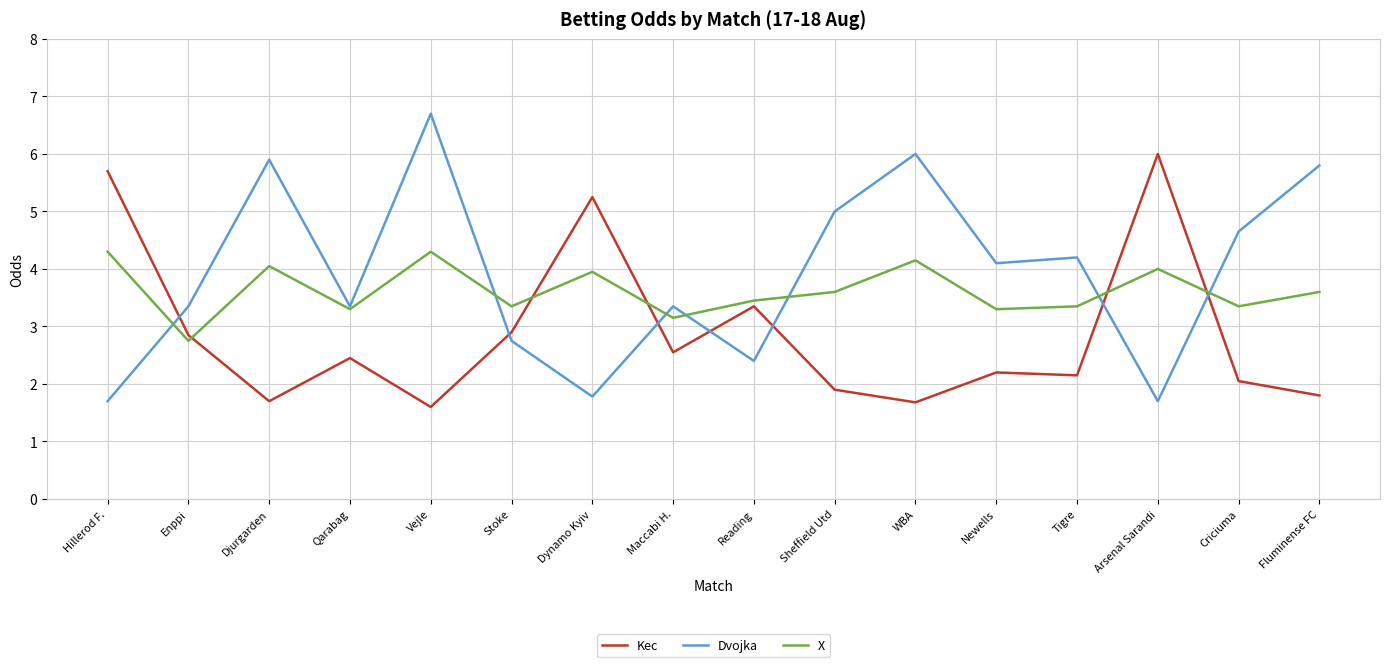

What is the sum of all Kec values?

46.1